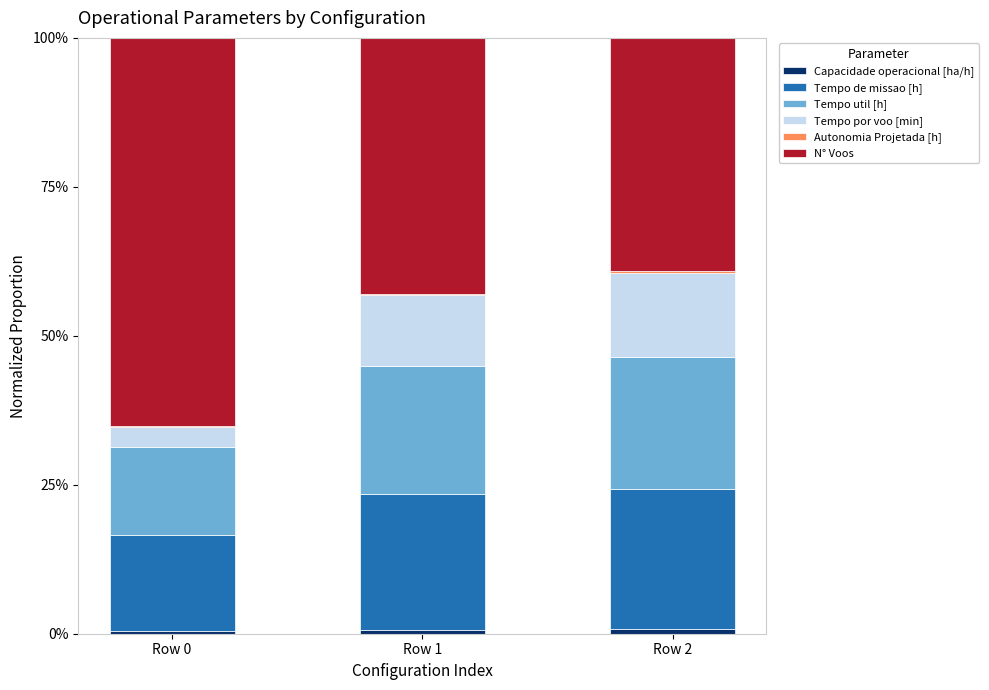

Which series has the widest spread of values?

N° Voos